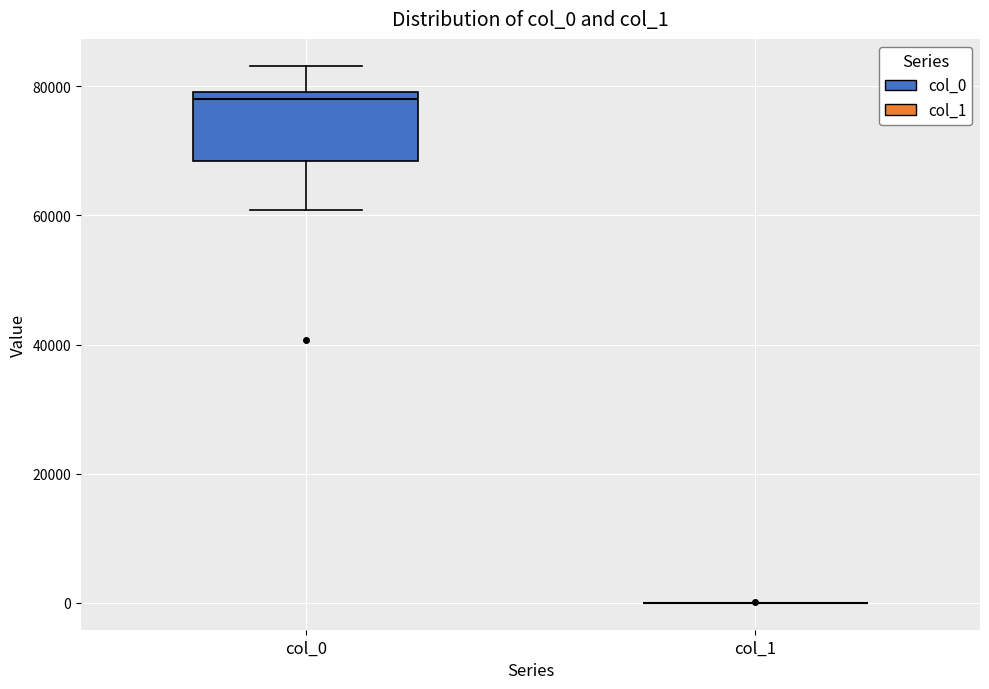

Reading left to right, transcribe this box plot: for each box, give where its median line is, the range the box spans, and where its two whiskers end, as read against the y-axis. The values are not printed on the chart, so give them approximately, as read against the axis.

col_0: median 78000, box 68000 to 80000, whiskers 60000 to 84000
col_1: box collapsed to a line at 0, whiskers 0 to 0